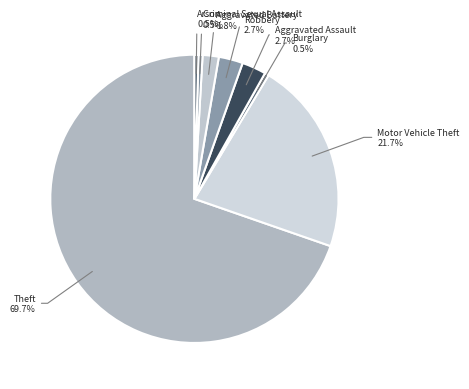

True or false: Theft accounts for 70% of the total.

True